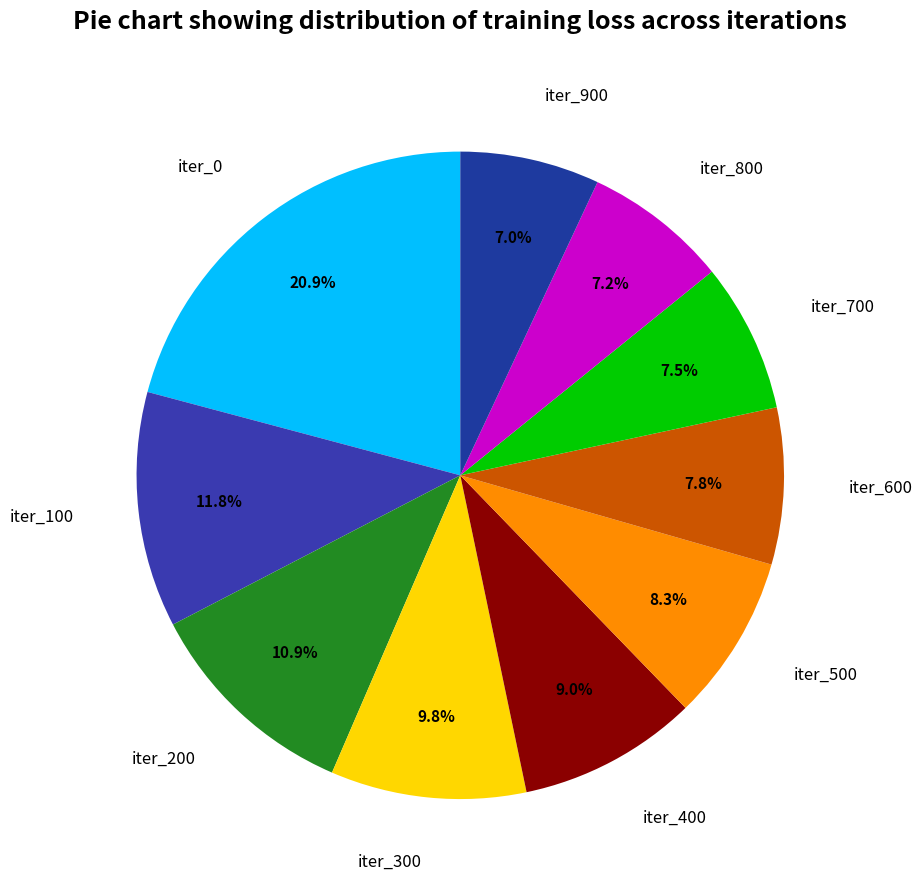

What is the total percentage of iter_600 and iter_400?

16.8%